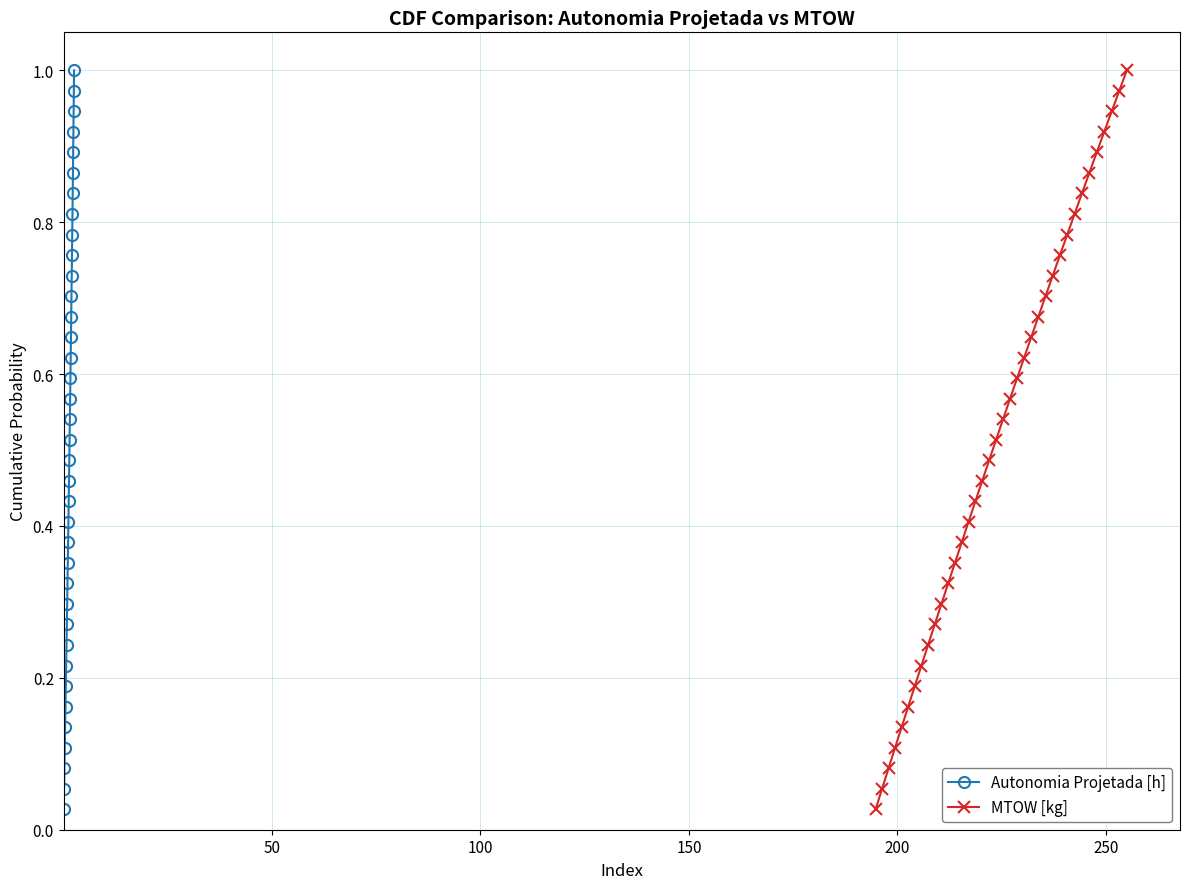

True or false: Autonomia Projetada [h] and MTOW [kg] intersect in this chart.

False